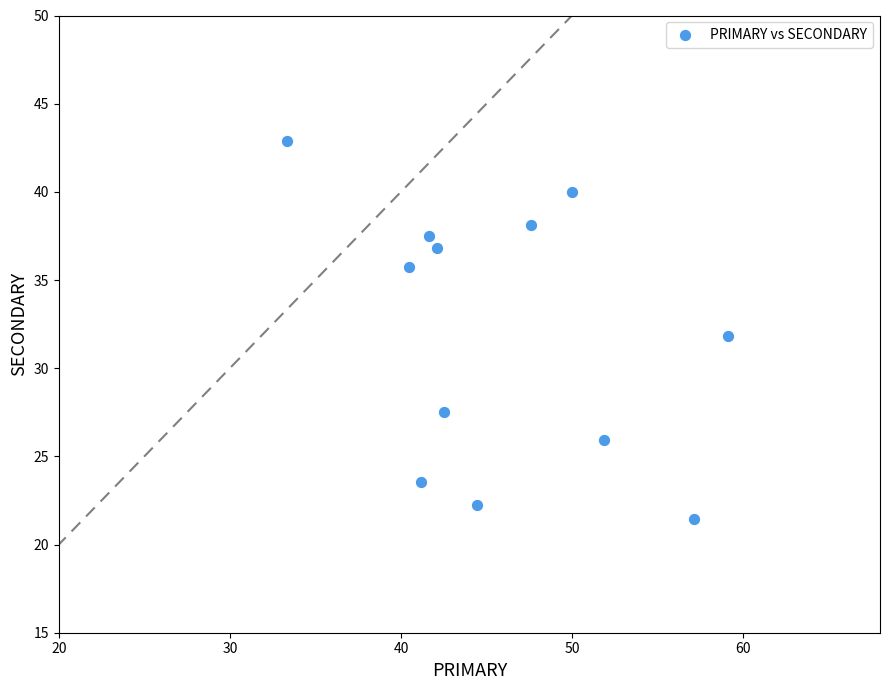

What is the range of X values (max minus min)?

25.8